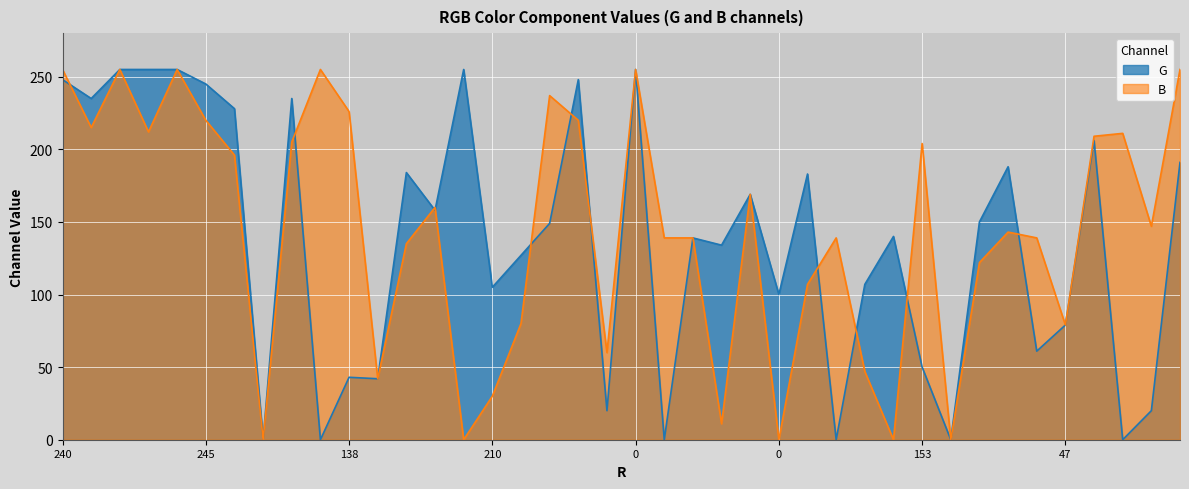

Which series changed the most between 255 and 0?

G